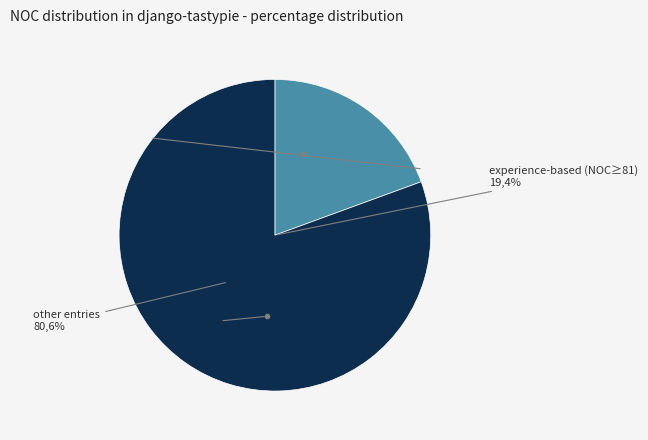

True or false: 736 accounts for 20% of the total.

False